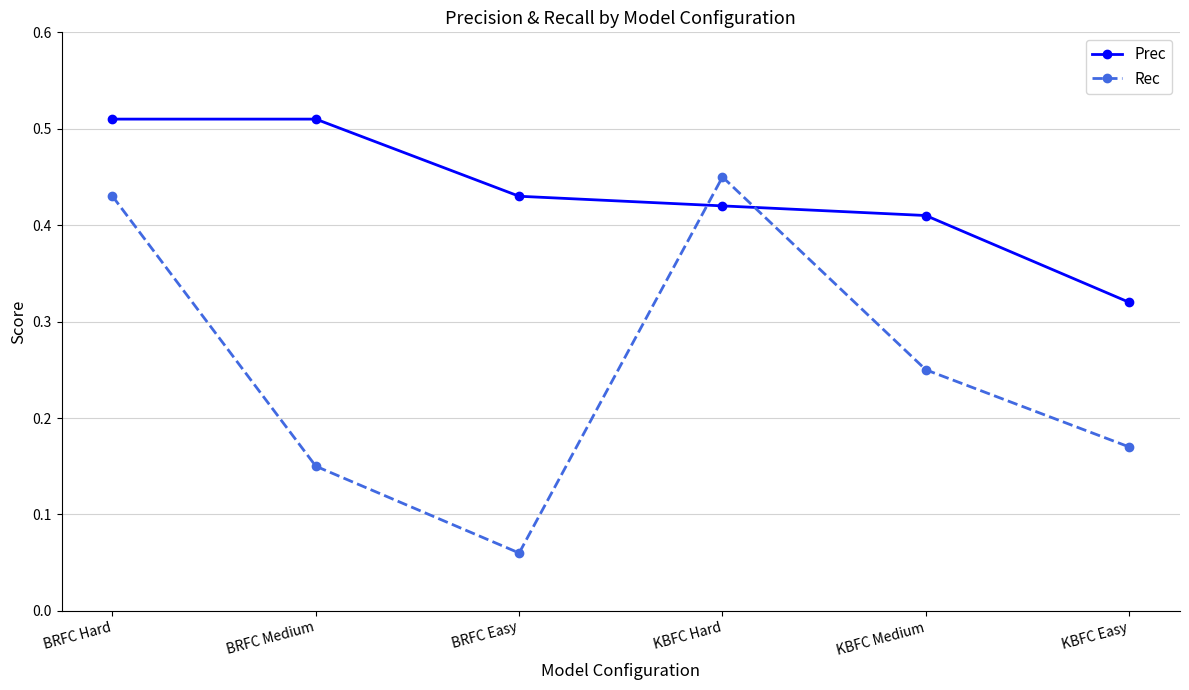

What are all the series names shown in the legend?

Prec, Rec